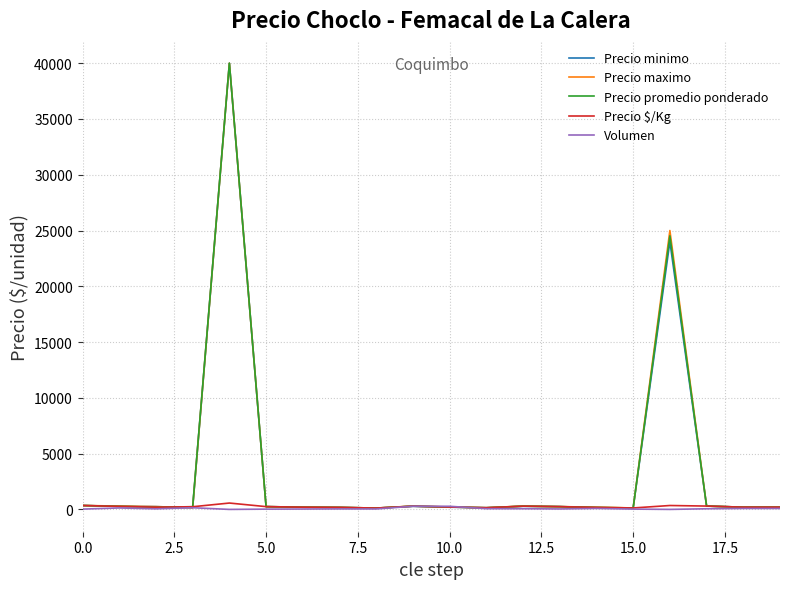

What is the greatest value displayed?

40000.0